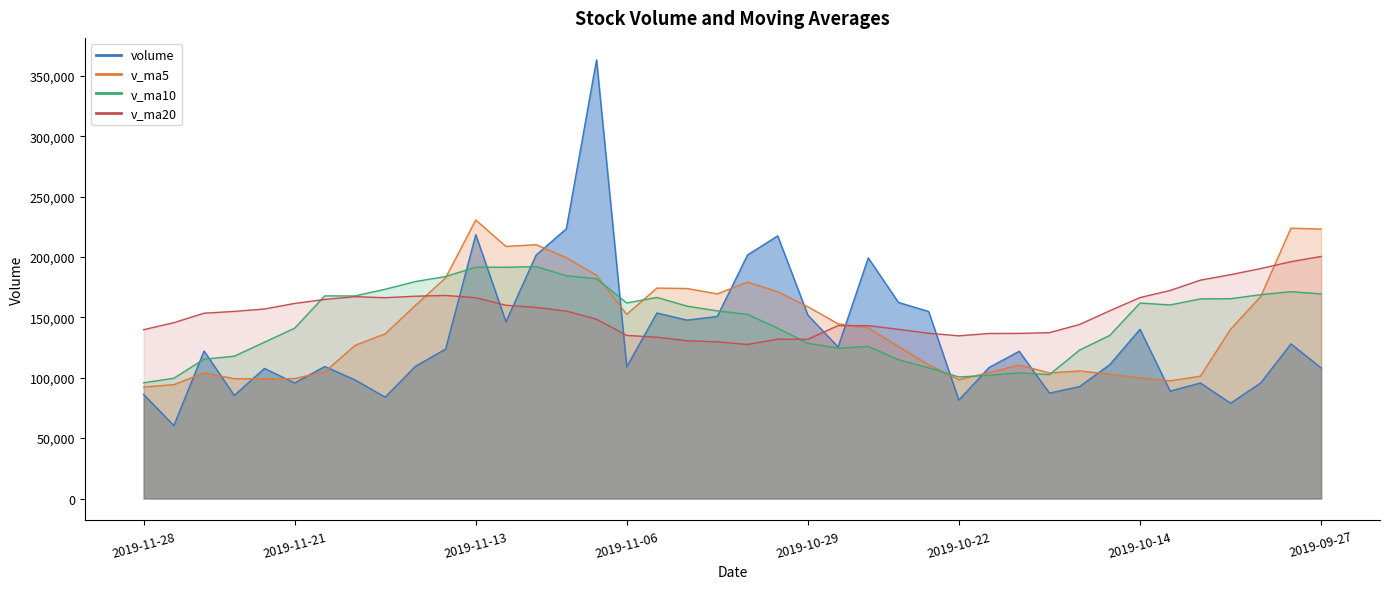

What is the sum of all v_ma5_line values?

5713596.9